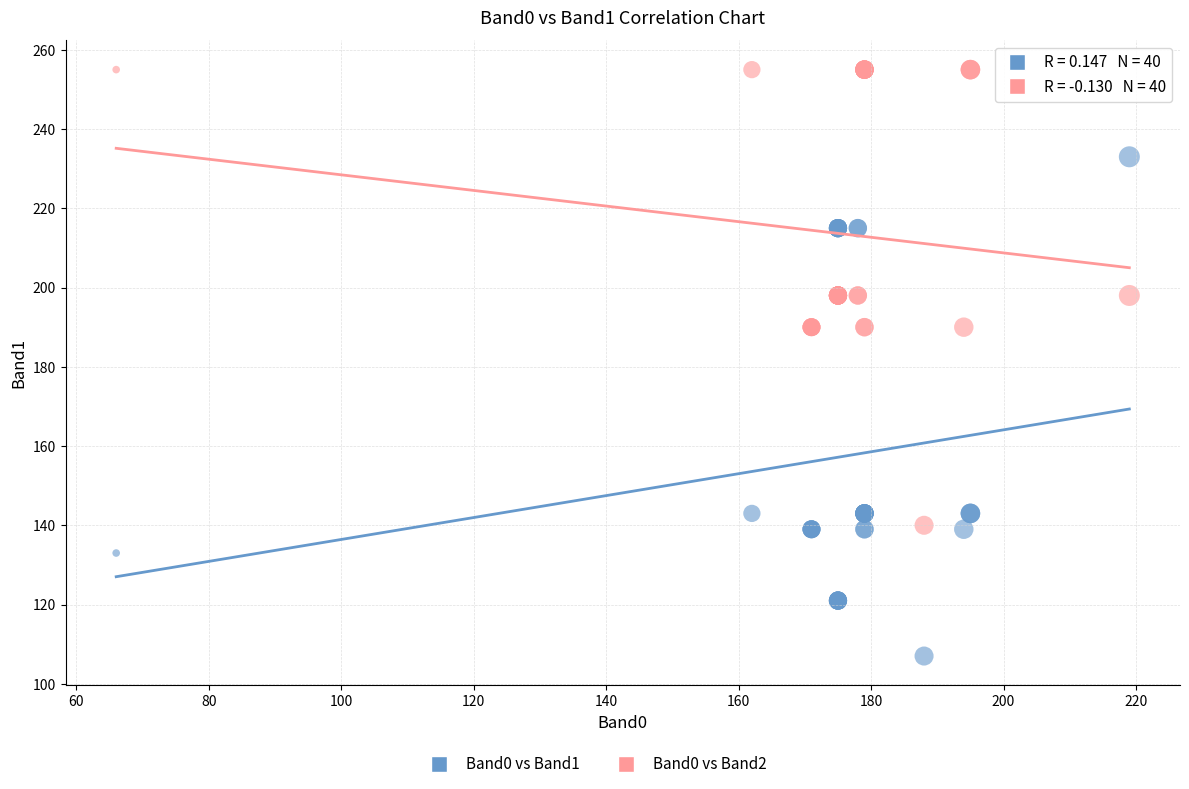

Which series contains the lowest Y value?

Band0 vs Band1